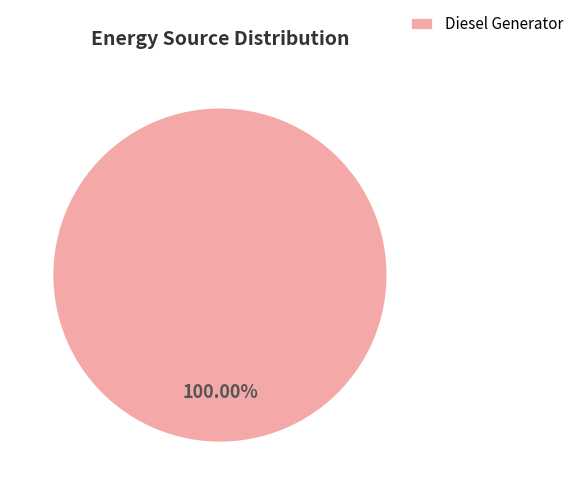

Rank the categories by value from lowest to highest.

Diesel Generator